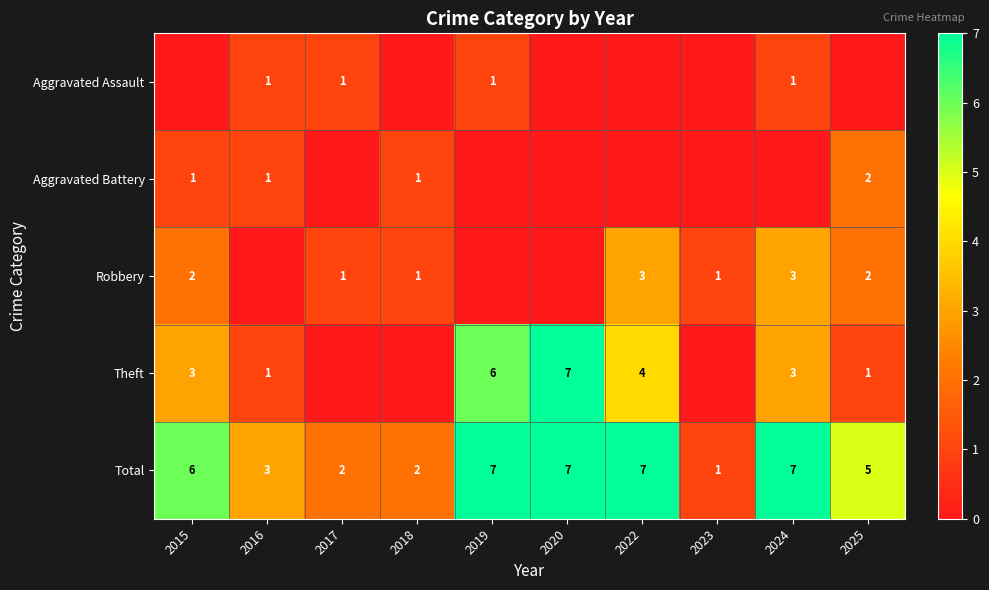

What is the sum of the Total values at 2020 and 2015?

13